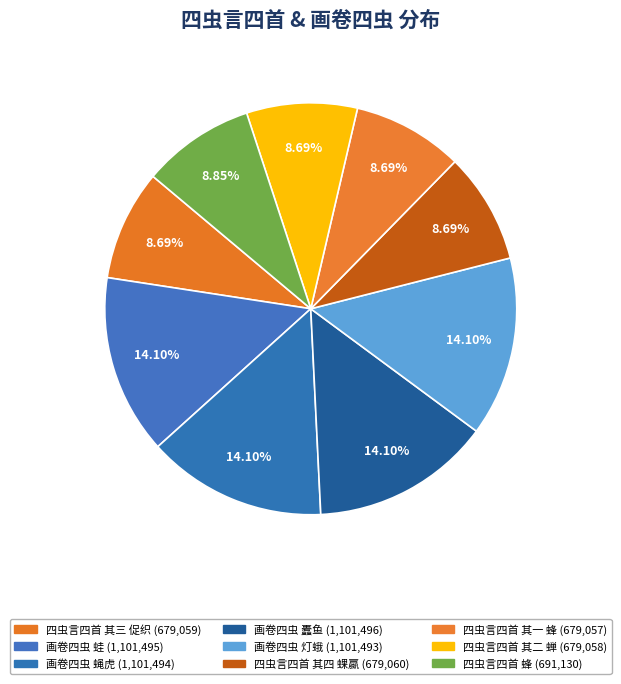

How many slices are in this pie chart?

9